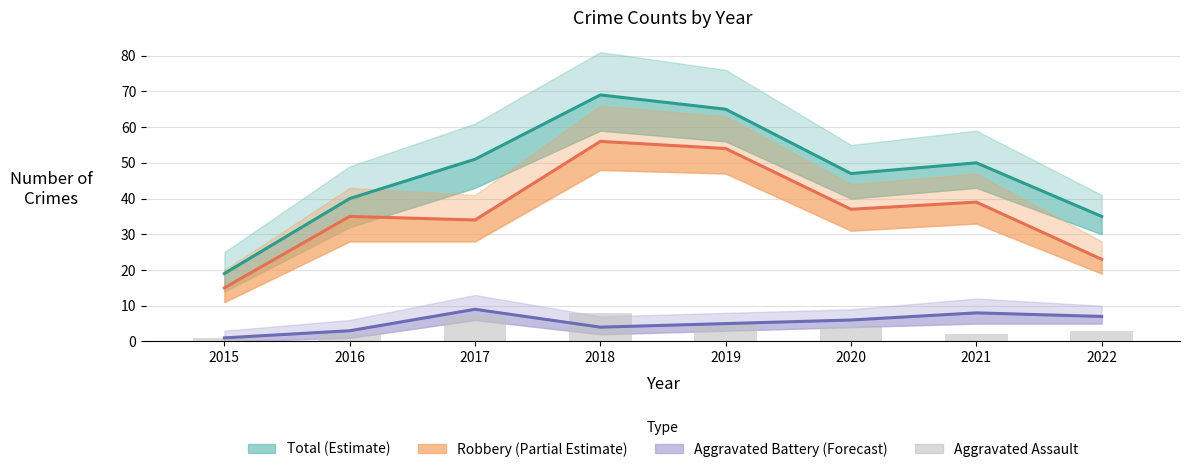

Reading left to right, what are all the values shown in this chart?

Total (Estimate): 2015=19	2016=40	2017=51	2018=69	2019=65	2020=47	2021=50	2022=35
Robbery (Partial Estimate): 2015=15	2016=35	2017=34	2018=56	2019=54	2020=37	2021=39	2022=23
Aggravated Battery (Forecast): 2015=1	2016=3	2017=9	2018=4	2019=5	2020=6	2021=8	2022=7
Aggravated Assault: 2015=1	2016=2	2017=7	2018=8	2019=5	2020=4	2021=2	2022=3